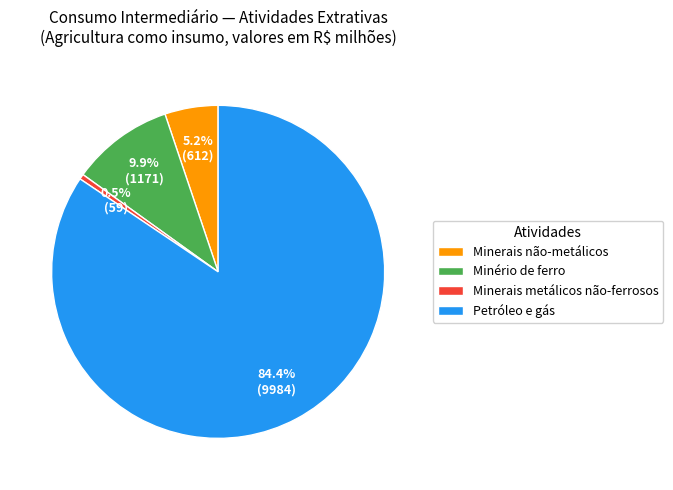

Which category has the biggest portion of the pie?

Petróleo e gás